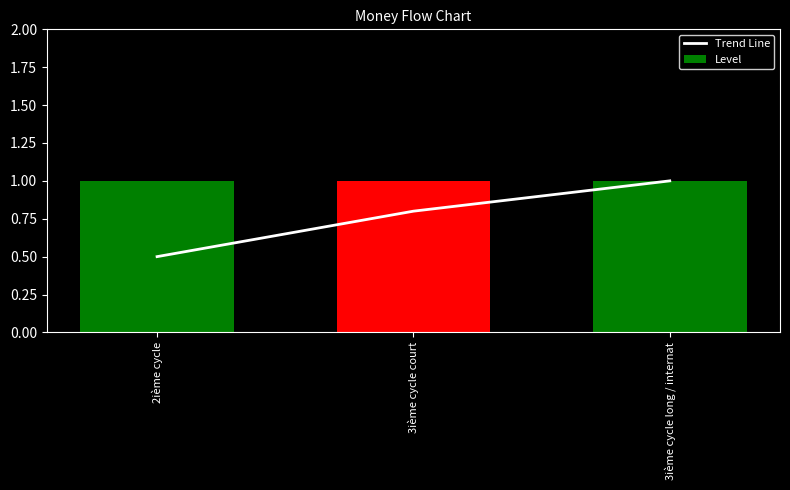

At which category is the sum across all series the highest?

3ième cycle long / internat